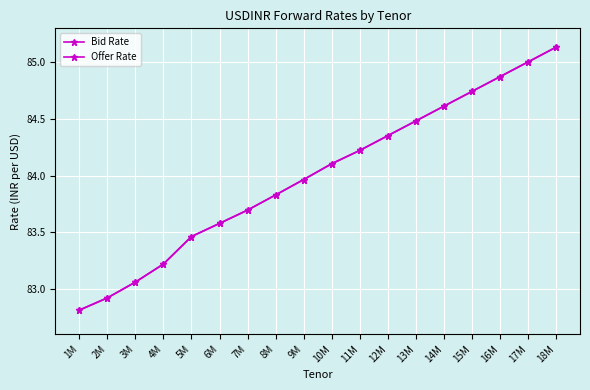

Is this an area chart (filled region under the line)?

No